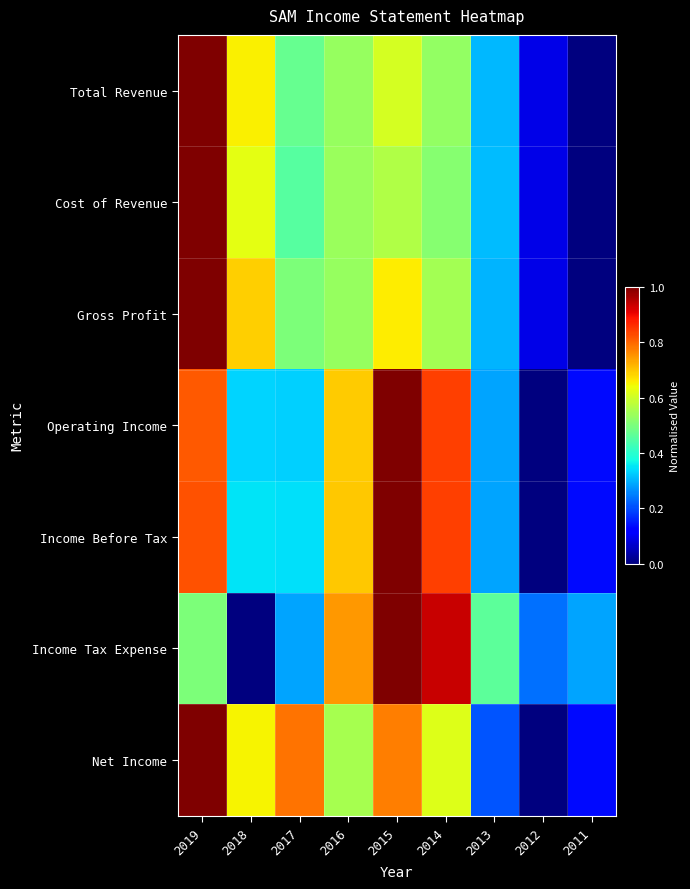

At which category is the sum across all series the highest?

2019